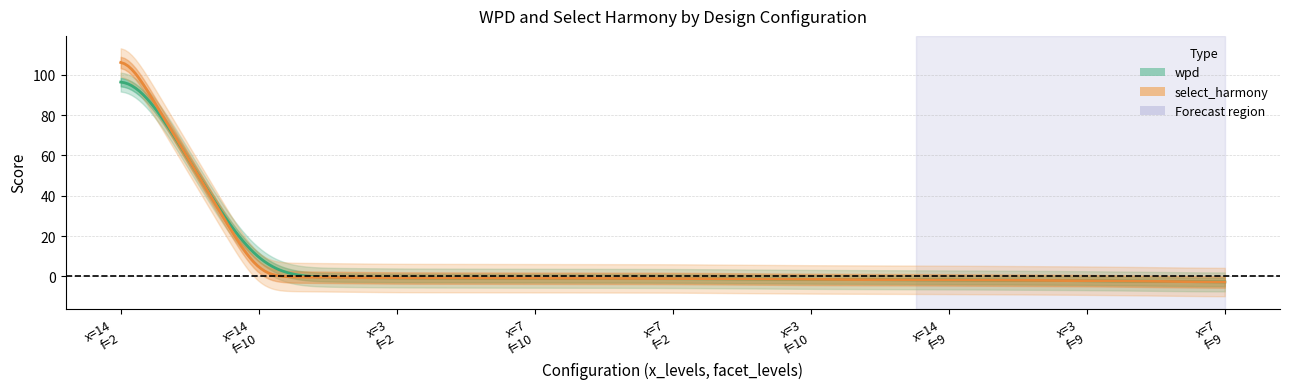

The value of select_harmony at 3,9,null is -2.2. True or false?

True